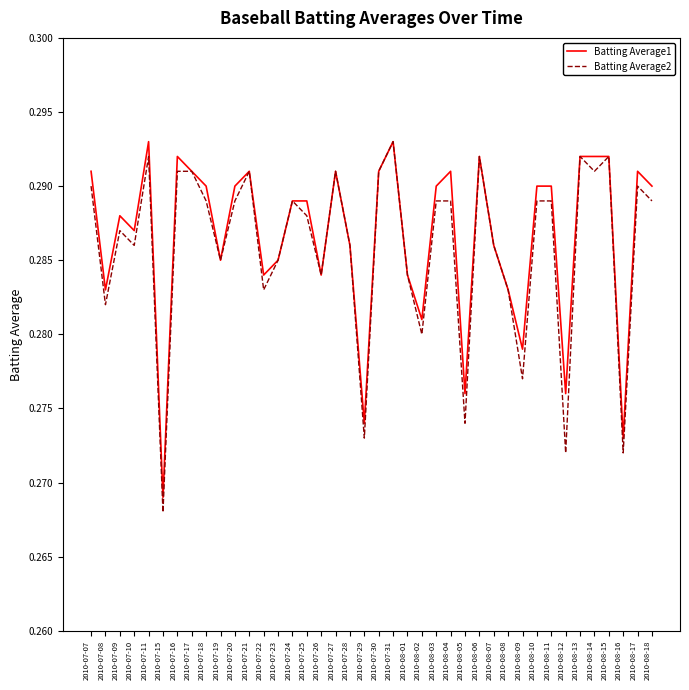

Which series has the largest total across all categories?

Batting Average1